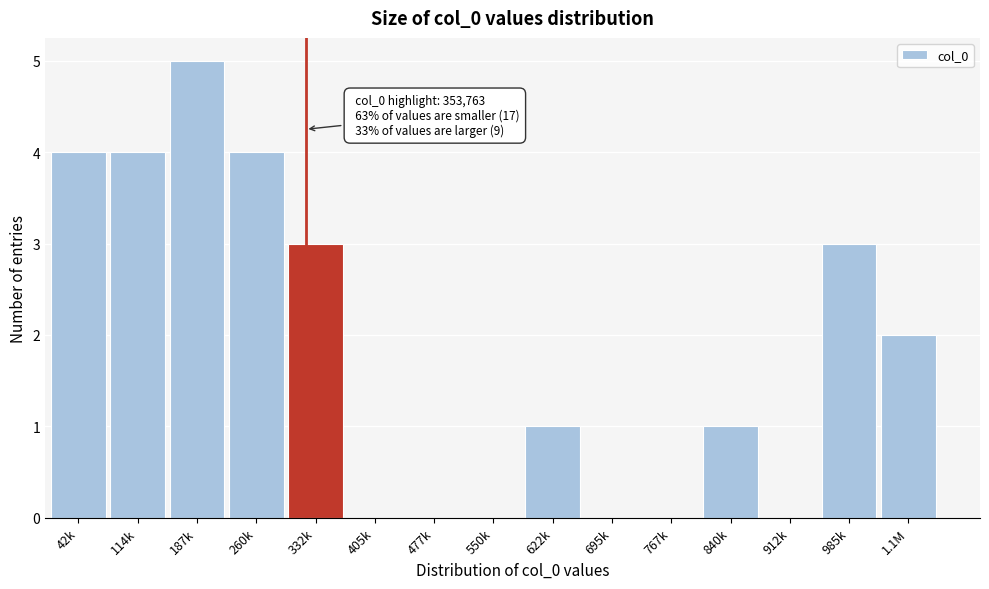

Reading left to right, list all the values displayed in this chart.

42k=4	114k=4	187k=5	260k=4	332k=3	405k=0	477k=0	550k=0	622k=1	695k=0	767k=0	840k=1	912k=0	985k=3	1.1M=2